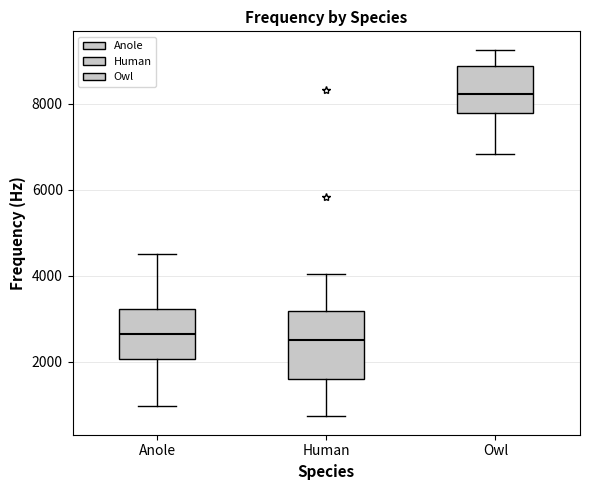

Which box's median line is the highest?

Owl